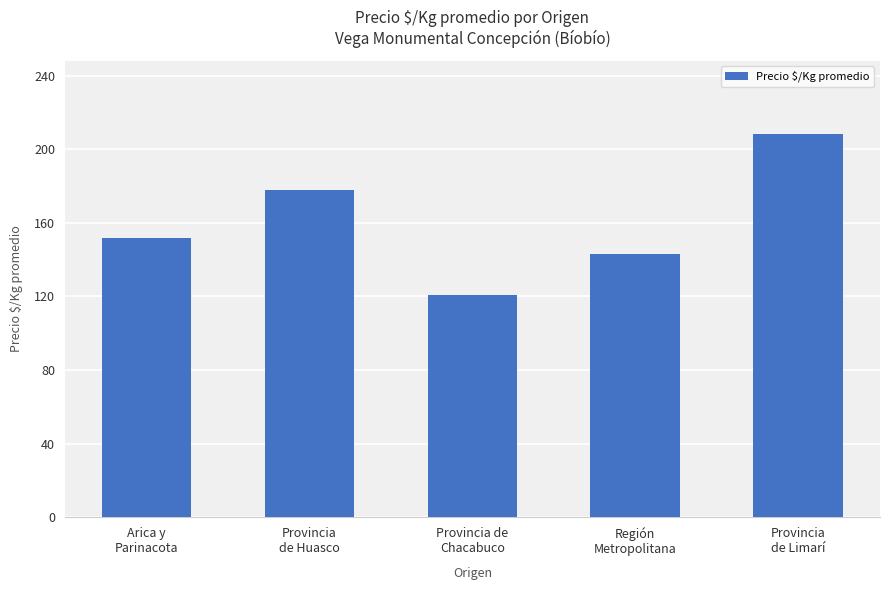

What is the label of the 5th bar from the right?

Arica y
Parinacota